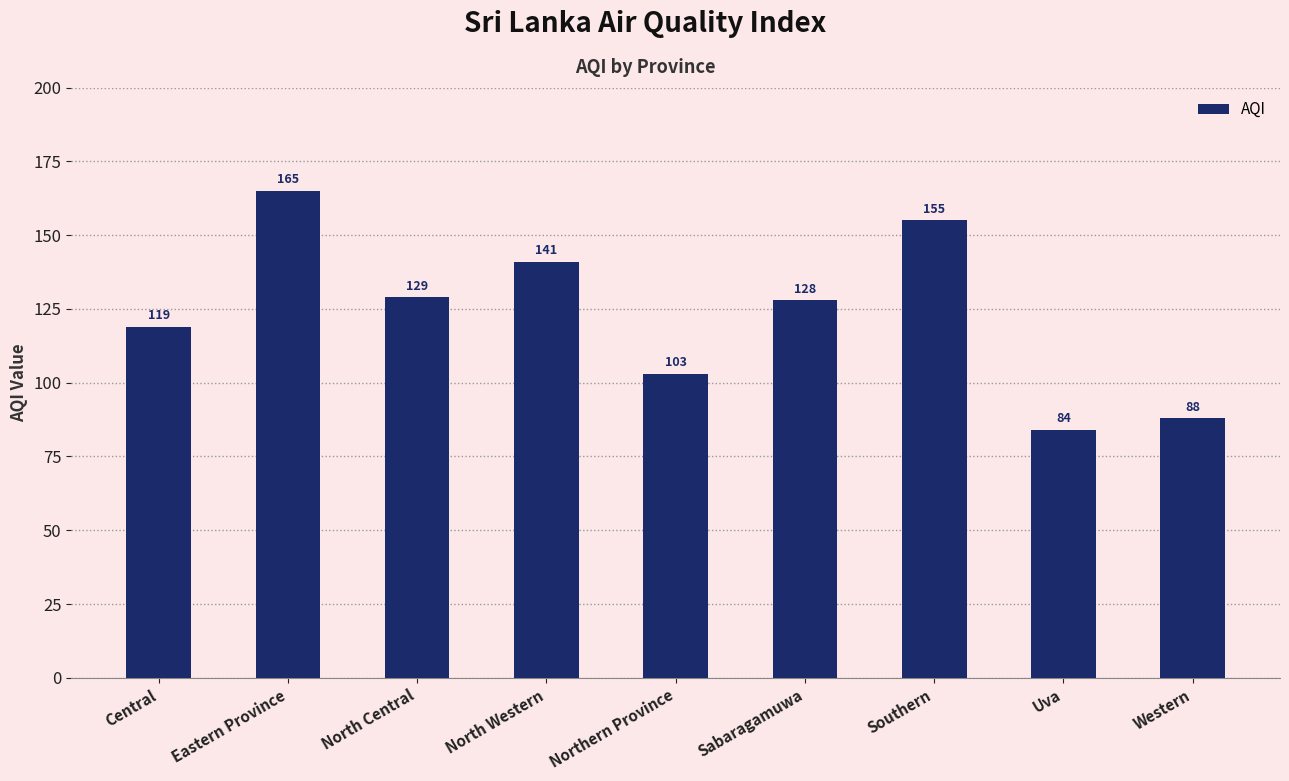

List the labels in order of value, smallest first.

Uva, Western, Northern Province, Central, Sabaragamuwa, North Central, North Western, Southern, Eastern Province